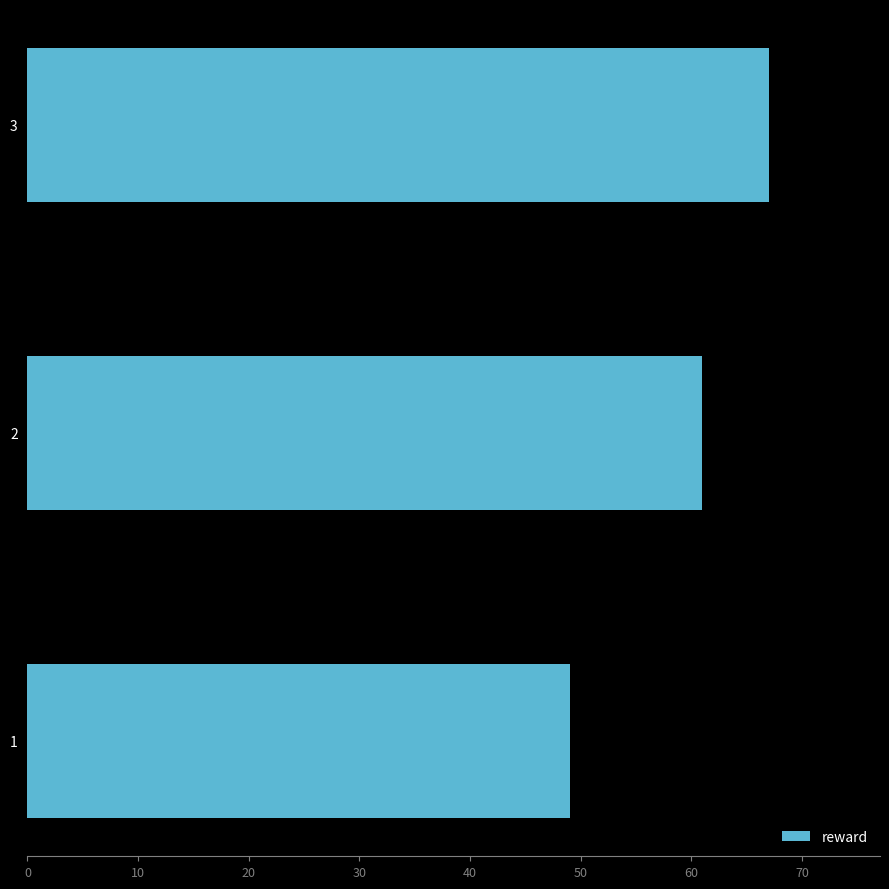

At which category does the chart reach its minimum across all series?

1